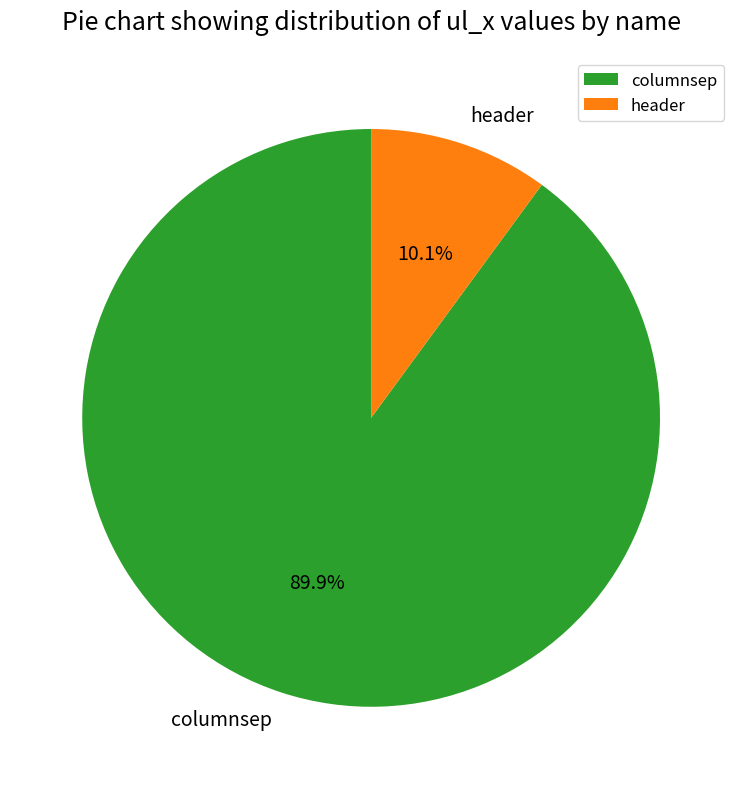

To the nearest percent, what is the difference between the largest and smallest slice percentages?

80%